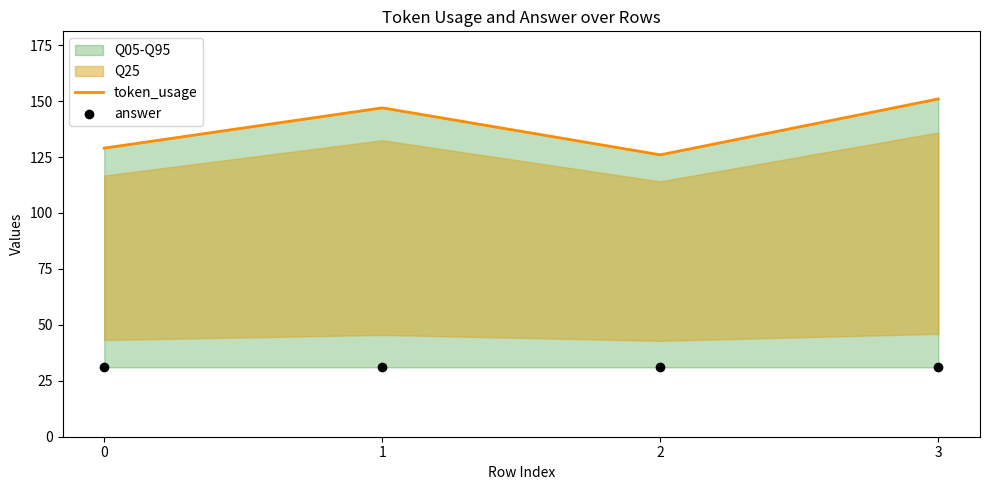

Is the value of answer at 3 greater than the value of token_usage at 1?

No